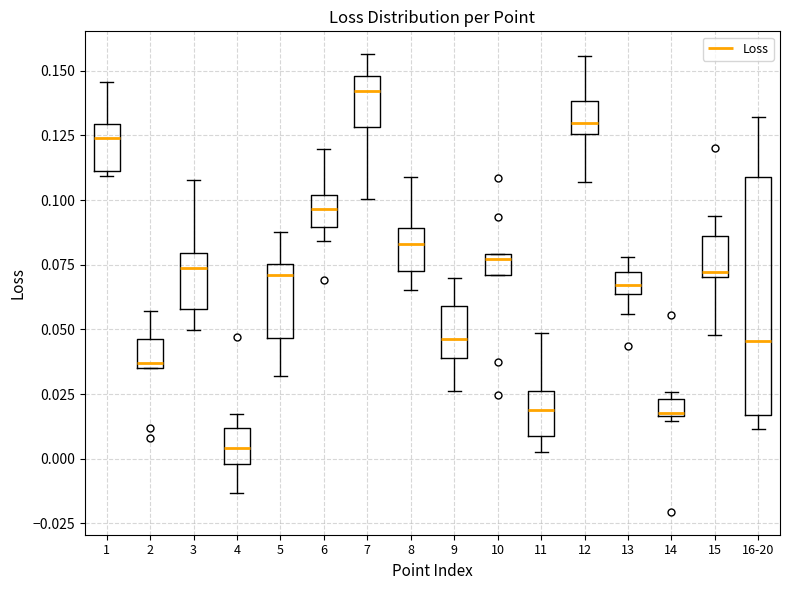

Comparing the boxes themselves (not the whiskers), which one is the tallest?

16-20